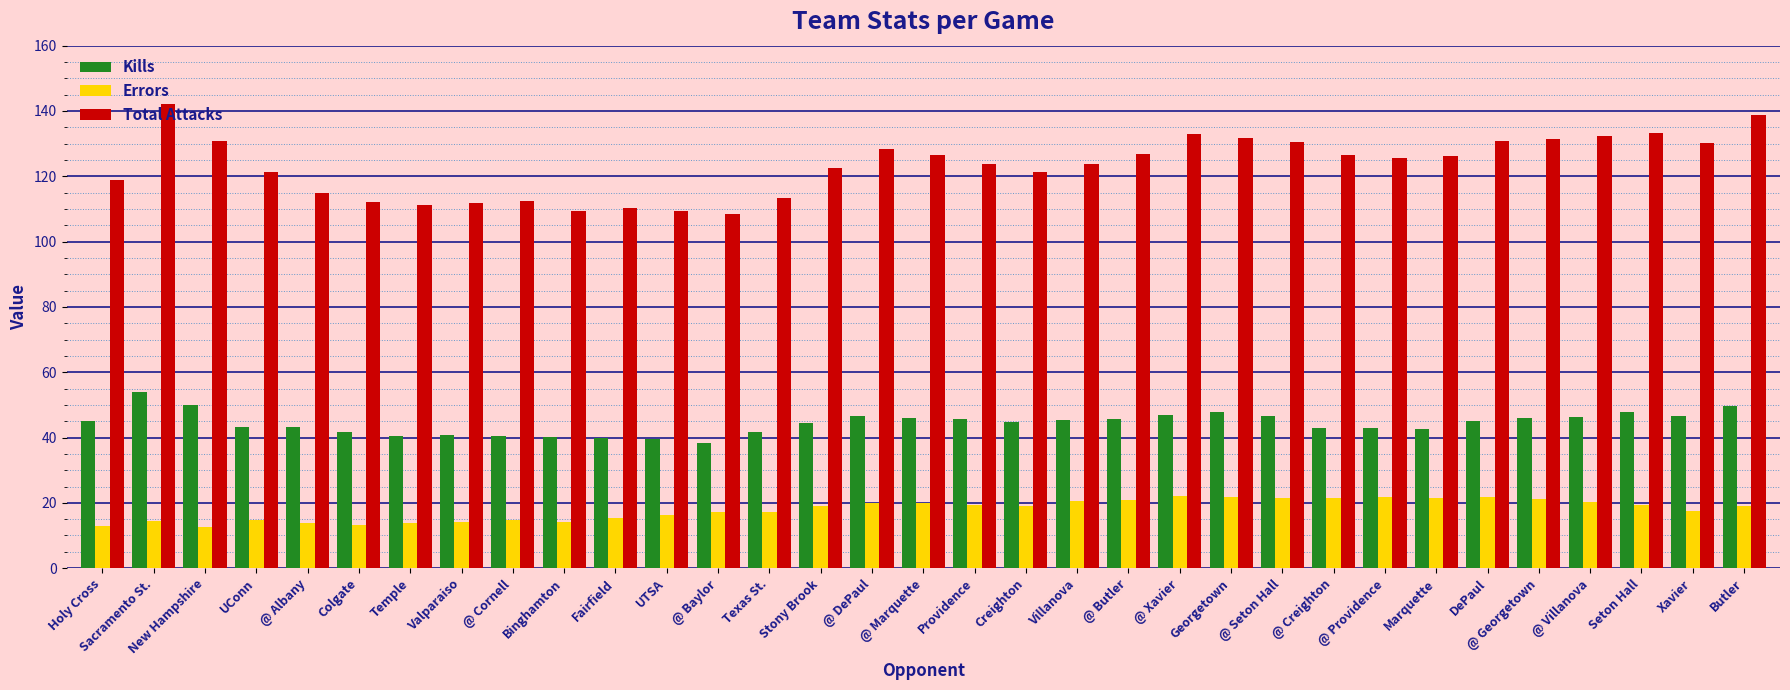

What is the average value of the Total Attacks series?

123.3